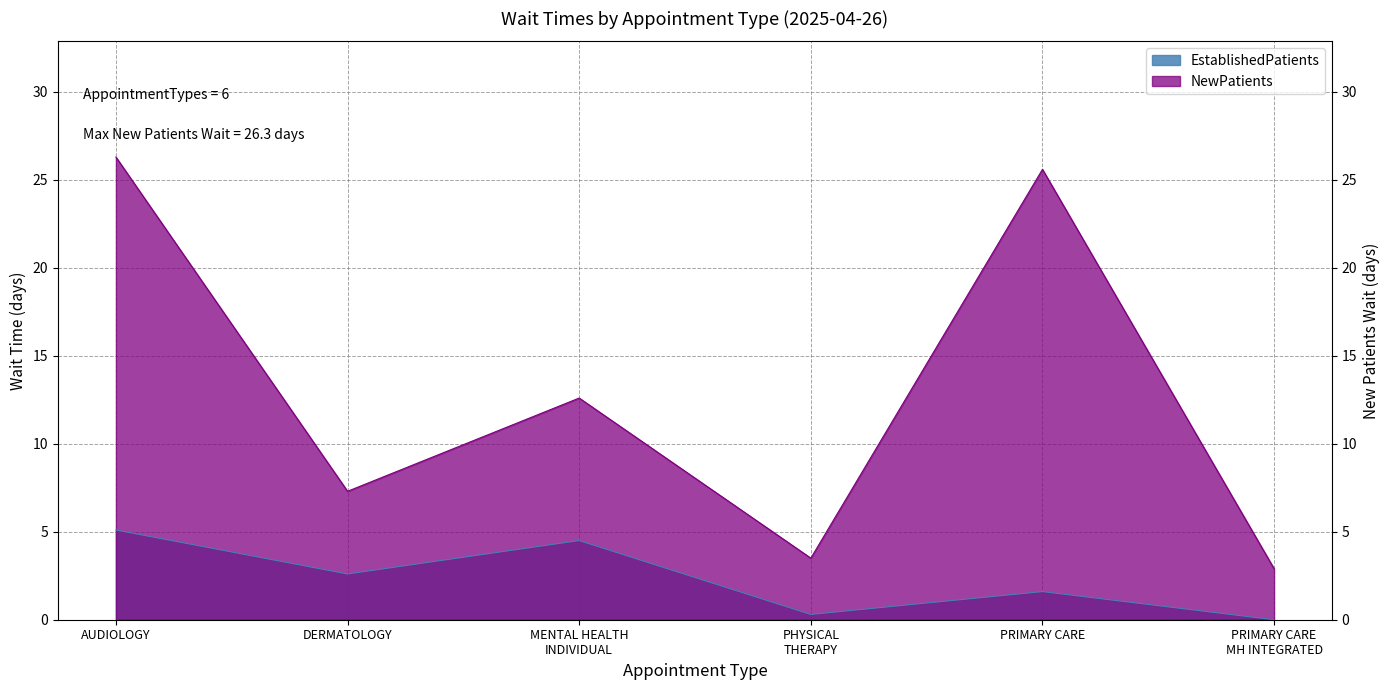

Which category has the highest value in the EstablishedPatients series?

AUDIOLOGY